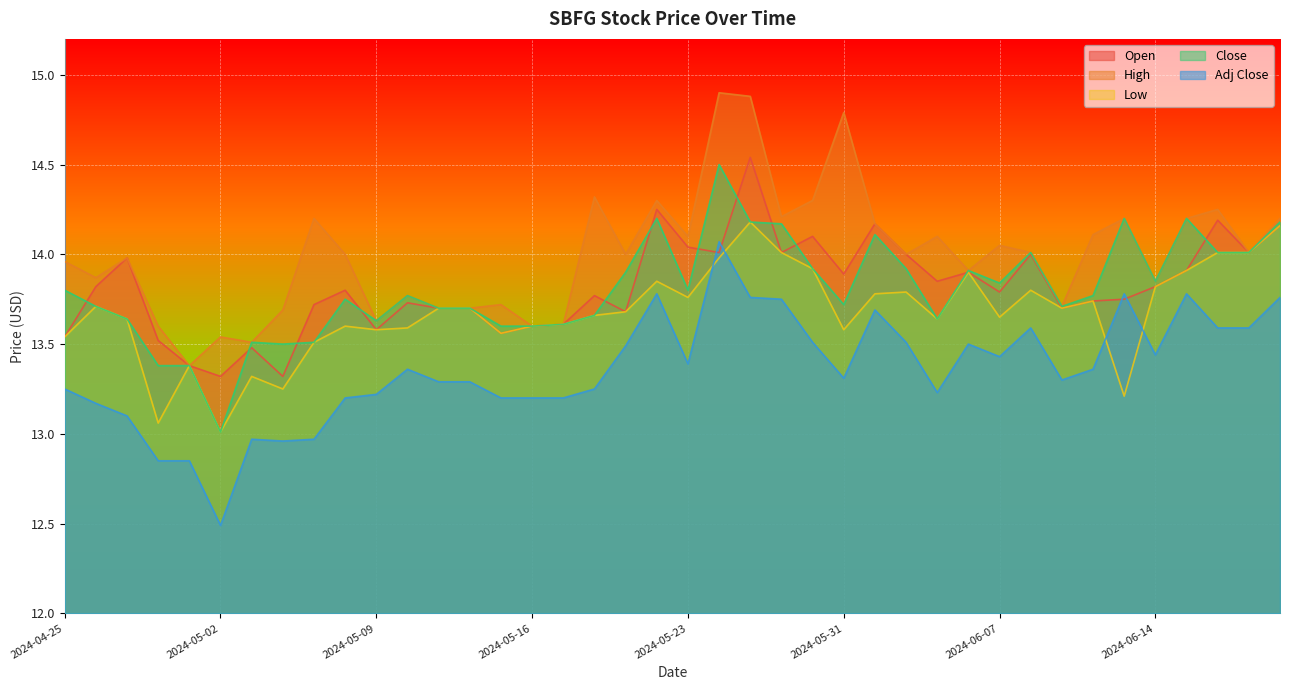

Does the chart display data point markers on the line(s)?

No